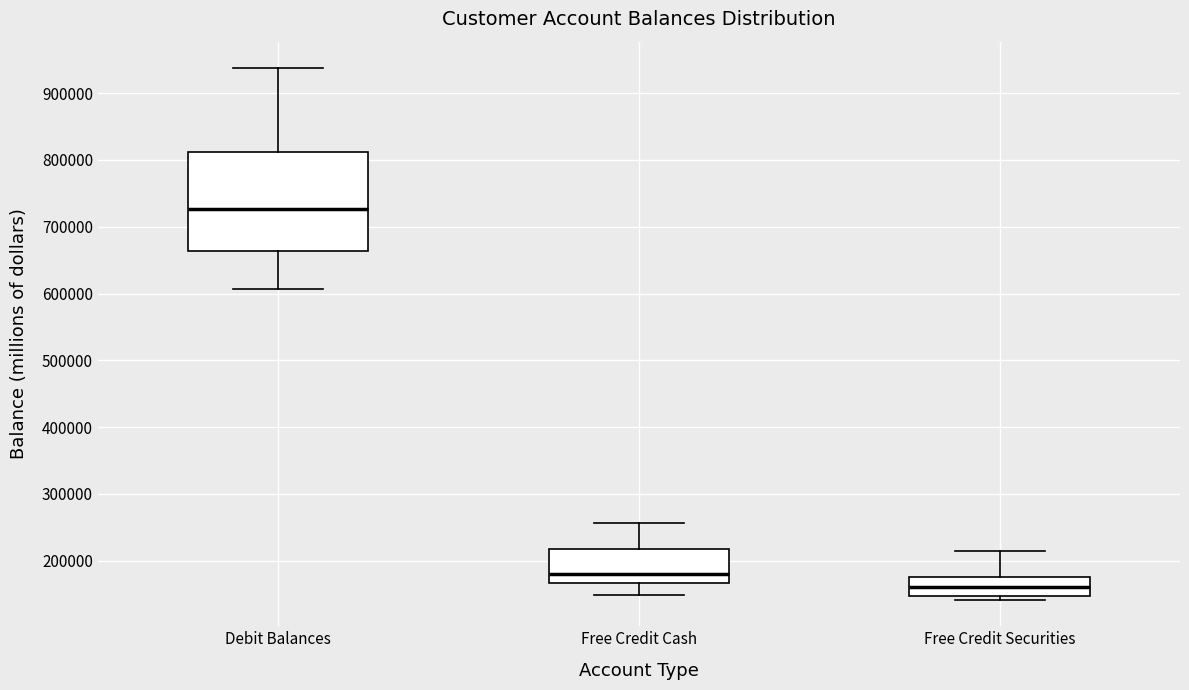

Which box has the lowest median line?

Free Credit Securities